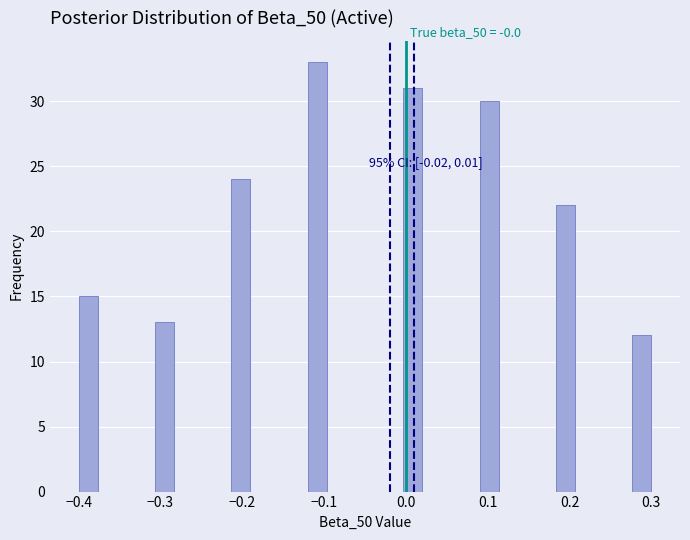

Around what value on the x-axis is the tallest bar? Give the approximate position of its centre, as read against the axis.

-0.11